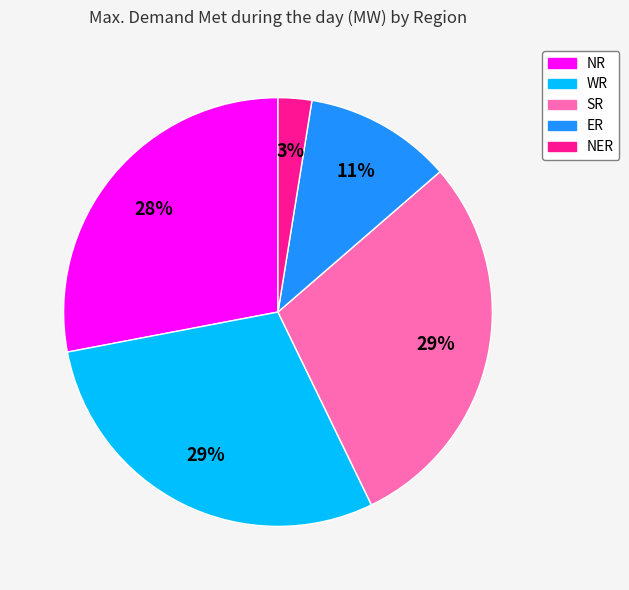

To the nearest percent, what is the average slice percentage?

20%